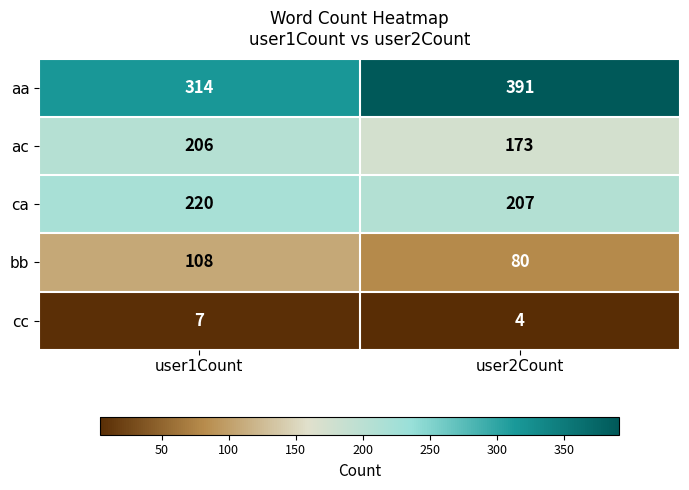

What is the total value across all series at user1Count?

855